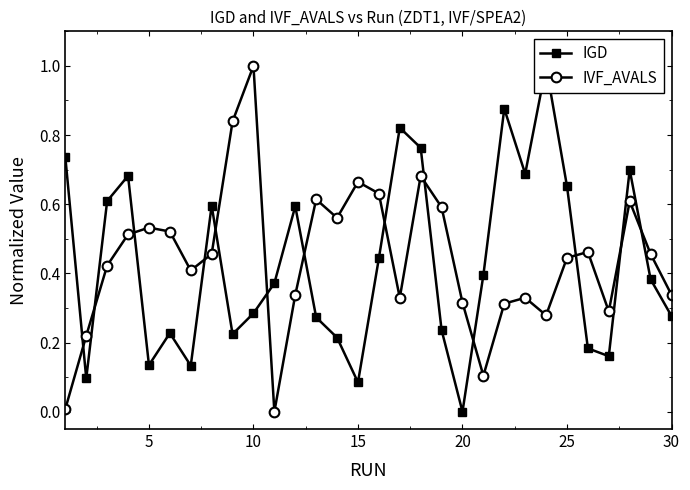

True or false: IVF_AVALS has more than 0 points higher than both neighbors.

True